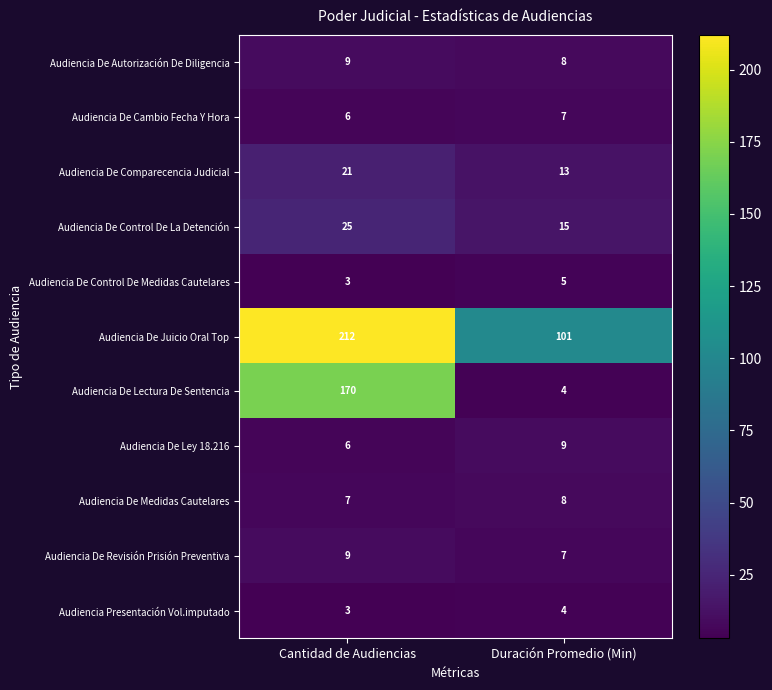

Reading left to right, extract all data points from this chart.

Audiencia De Autorización De Diligencia: Cantidad de Audiencias=9	Duración Promedio (Min)=8
Audiencia De Cambio Fecha Y Hora: Cantidad de Audiencias=6	Duración Promedio (Min)=7
Audiencia De Comparecencia Judicial: Cantidad de Audiencias=21	Duración Promedio (Min)=13
Audiencia De Control De La Detención: Cantidad de Audiencias=25	Duración Promedio (Min)=15
Audiencia De Control De Medidas Cautelares: Cantidad de Audiencias=3	Duración Promedio (Min)=5
Audiencia De Juicio Oral Top: Cantidad de Audiencias=212	Duración Promedio (Min)=101
Audiencia De Lectura De Sentencia: Cantidad de Audiencias=170	Duración Promedio (Min)=4
Audiencia De Ley 18.216: Cantidad de Audiencias=6	Duración Promedio (Min)=9
Audiencia De Medidas Cautelares: Cantidad de Audiencias=7	Duración Promedio (Min)=8
Audiencia De Revisión Prisión Preventiva: Cantidad de Audiencias=9	Duración Promedio (Min)=7
Audiencia Presentación Vol.imputado: Cantidad de Audiencias=3	Duración Promedio (Min)=4